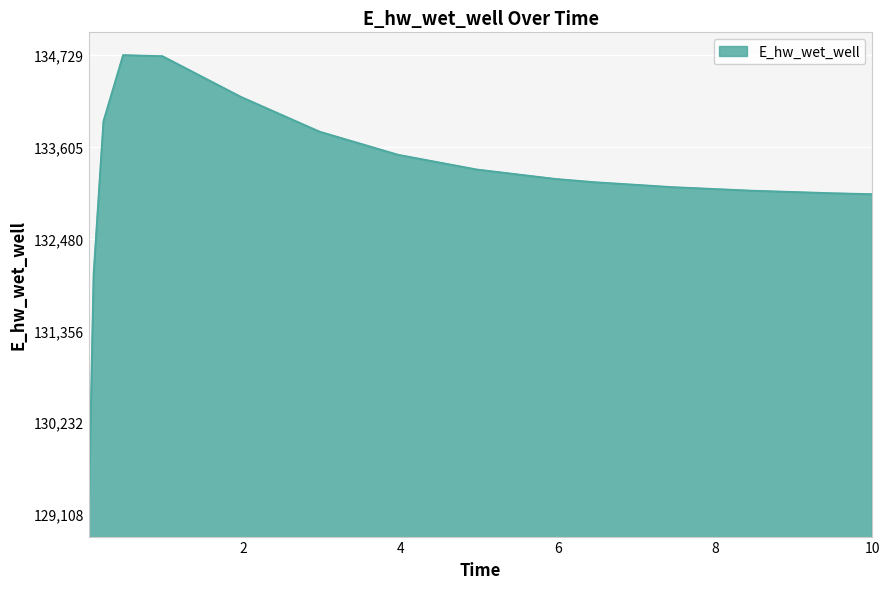

What is the average value?

133197.8